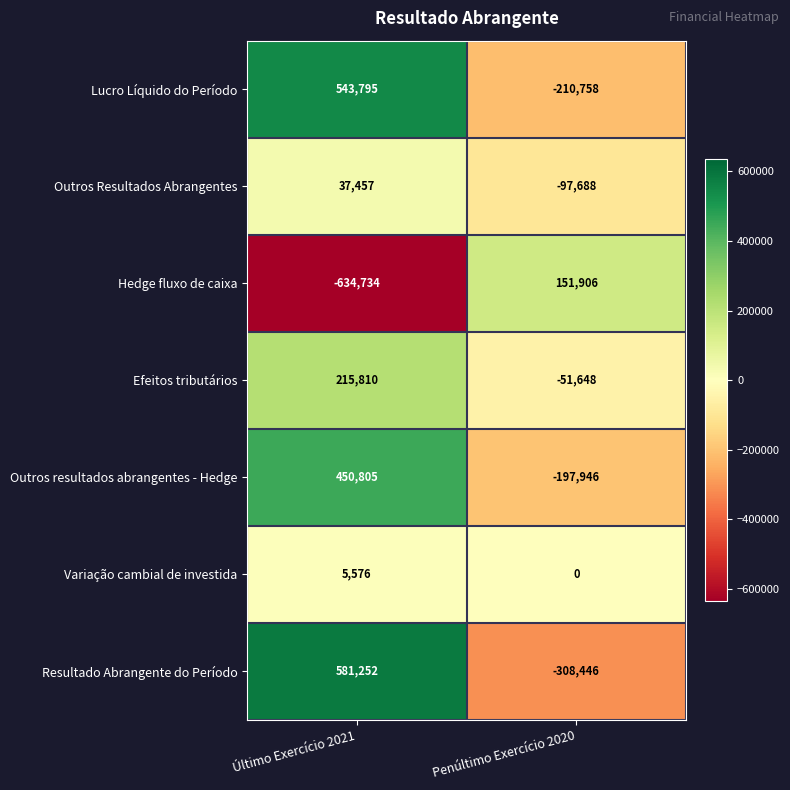

At which category is the sum across all series the highest?

Último Exercício 2021